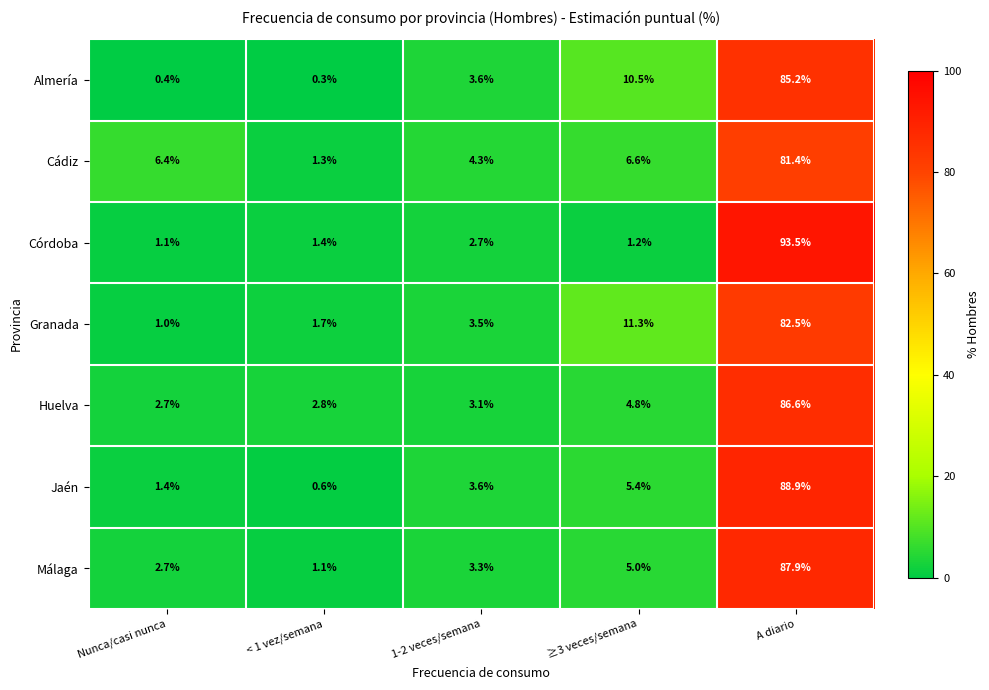

At which category is the sum across all series the highest?

A diario